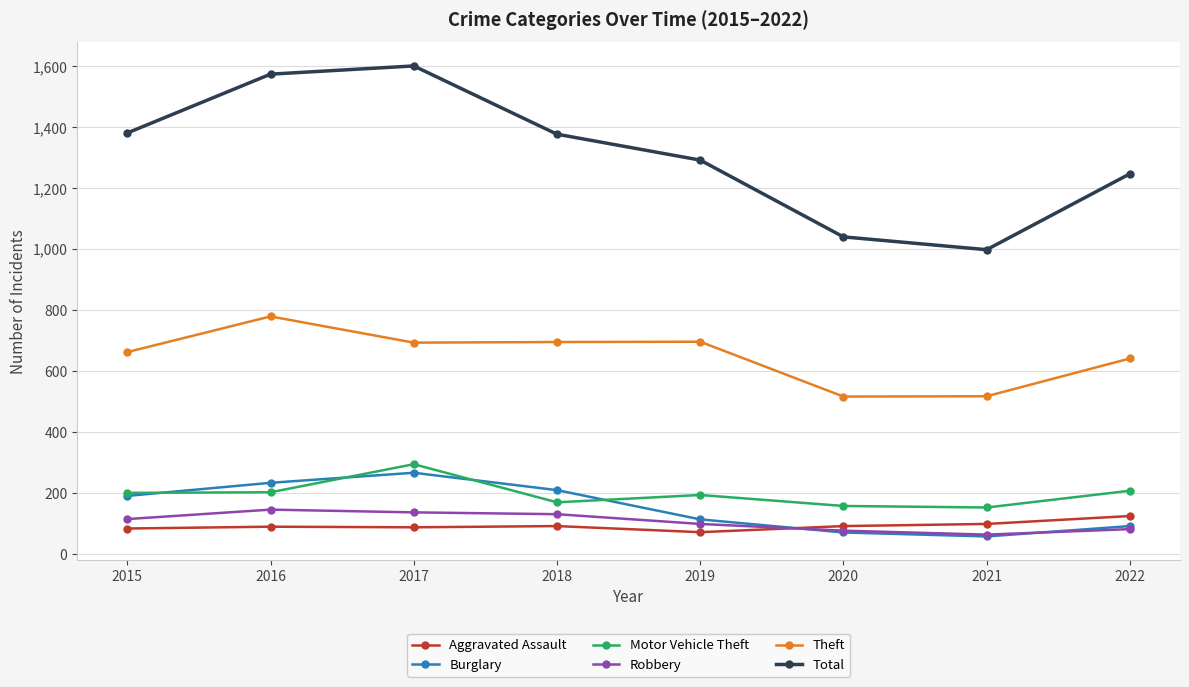

Rank the series by their maximum value, from lowest to highest.

Aggravated Assault, Robbery, Burglary, Motor Vehicle Theft, Theft, Total